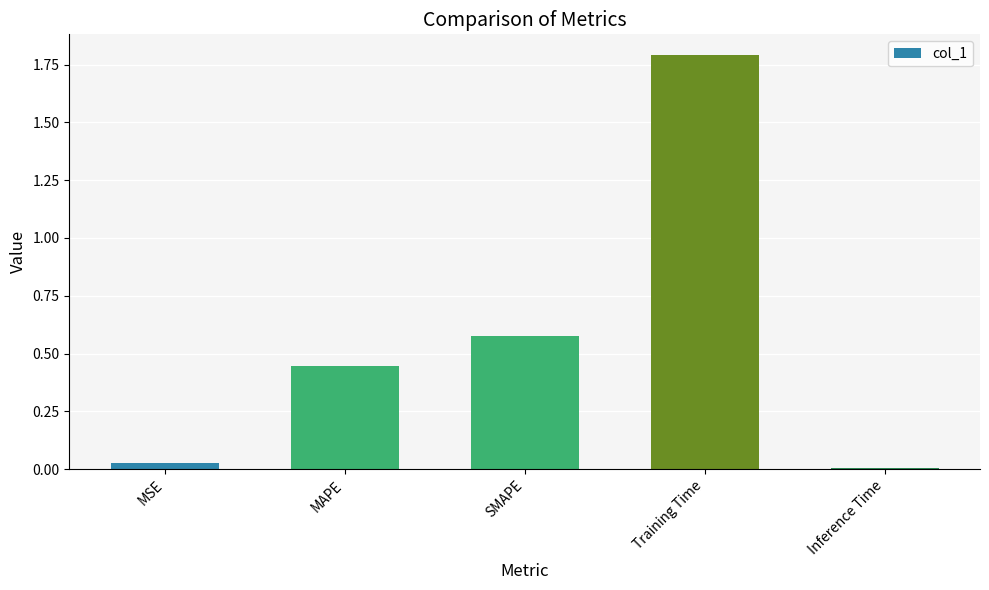

What is the label of the 5th bar from the left?

Inference Time